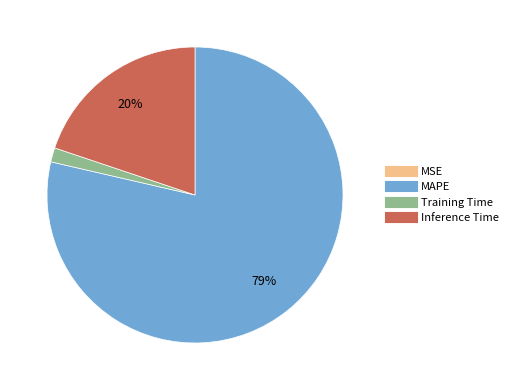

What percentage is the Inference Time slice, to the nearest percent?

20%